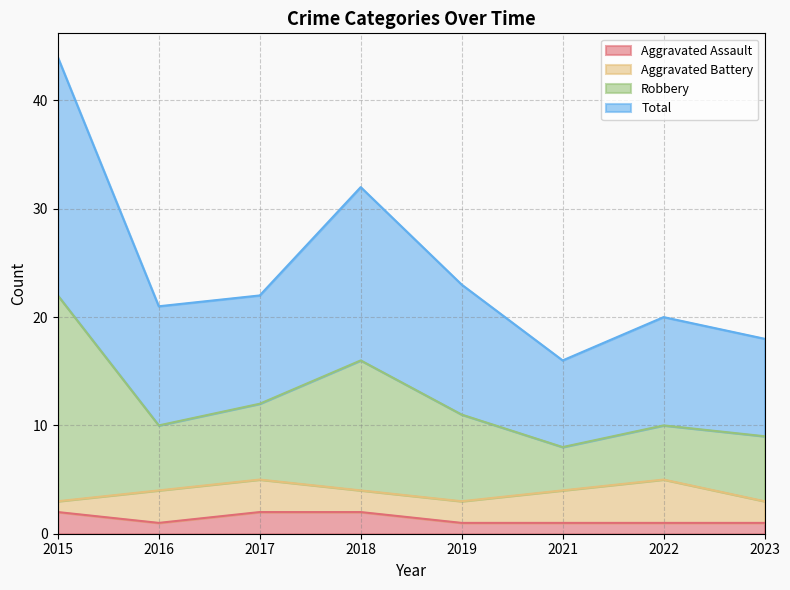

How many interior local valleys does the Robbery series have?

2